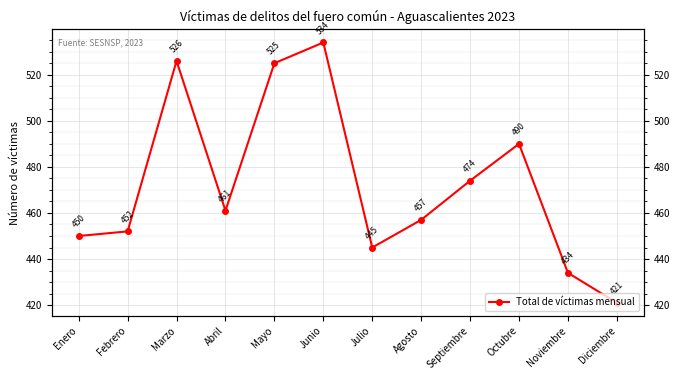

What is the change in value from Febrero to Junio?

+82